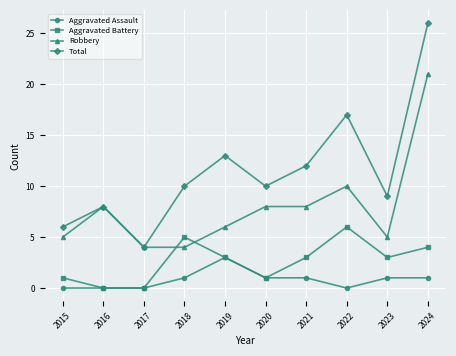

How many data points does each series have?

10